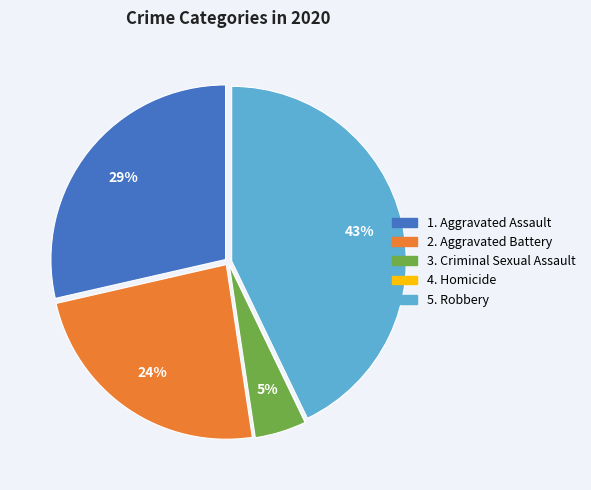

Is there any slice that represents more than half of the pie?

No